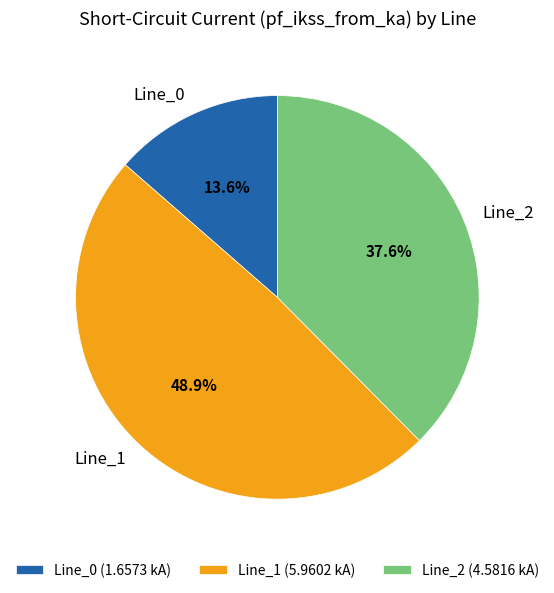

Rank the categories by value from lowest to highest.

Line_0, Line_2, Line_1